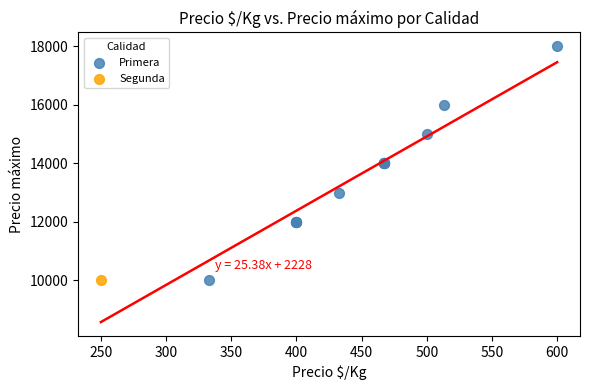

What are all the series names shown in the legend?

Primera, Segunda